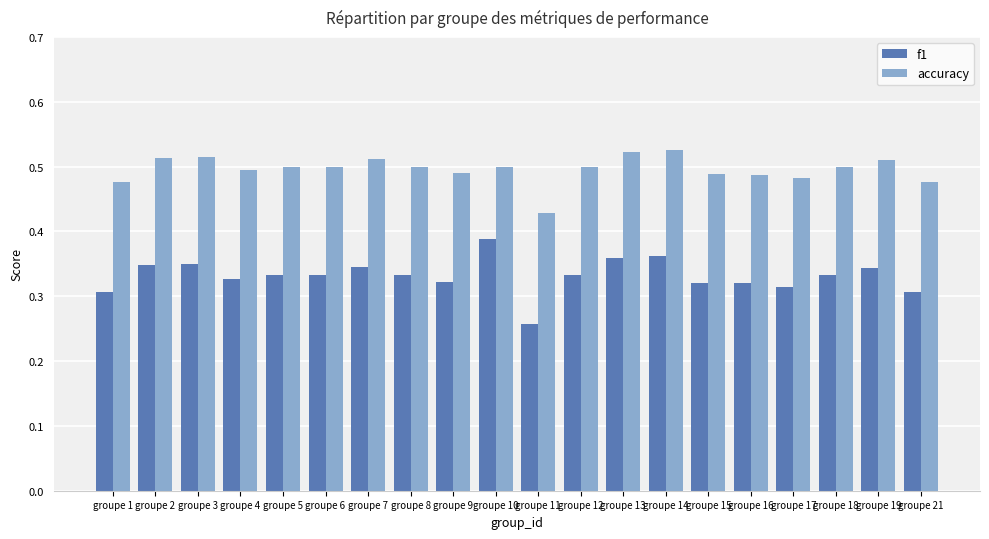

The value of accuracy at groupe 1 is 0.5. True or false?

True